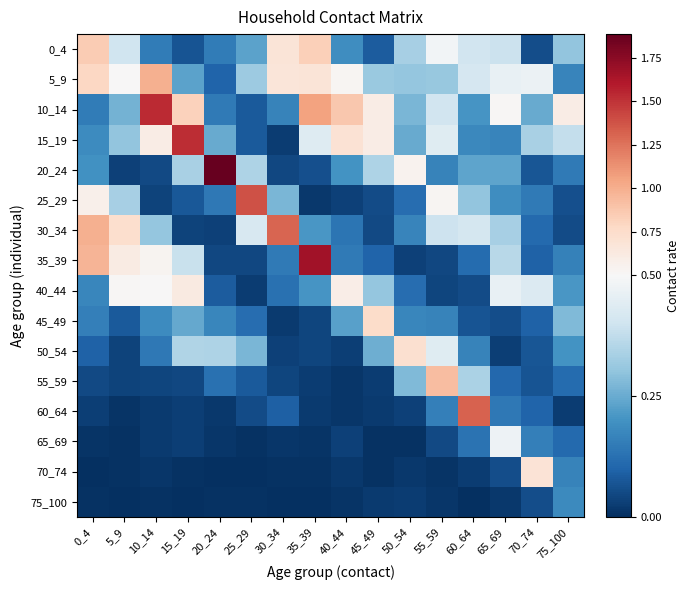

At how many categories does at least one series exceed 1?

7